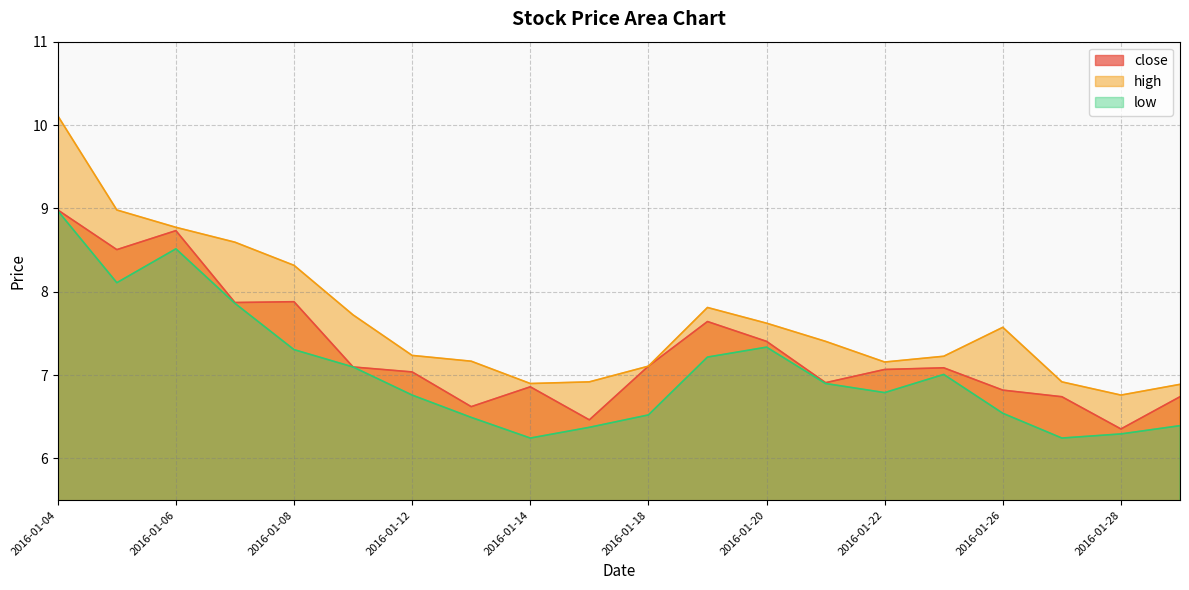

At 2016-01-29, list the series in order from smallest to largest.

low, close, high